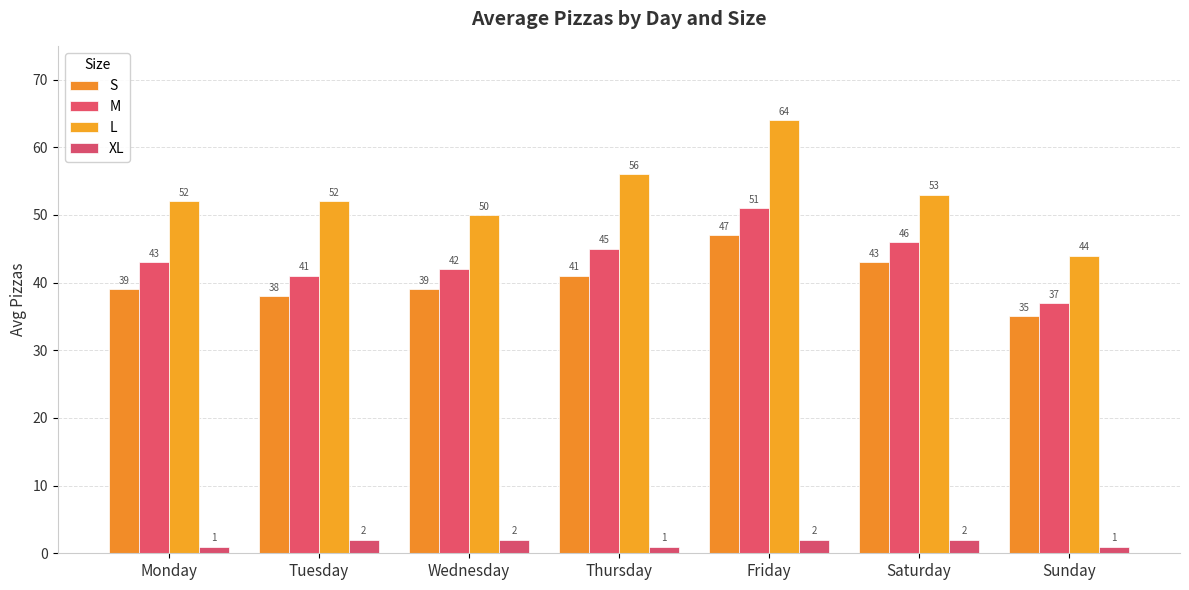

Which series changed the most between Wednesday and Friday?

L